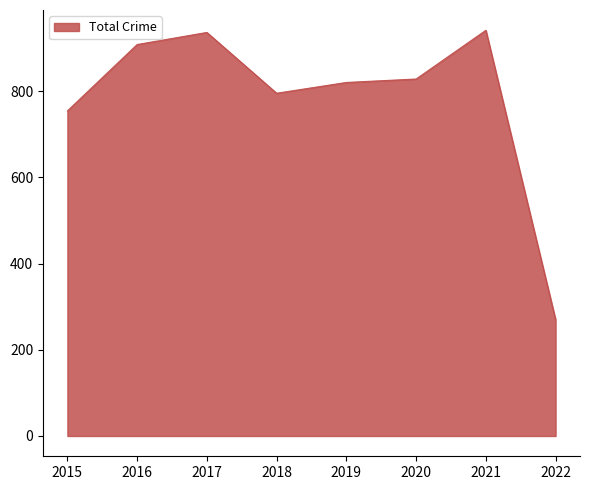

What is the smallest value displayed?

270